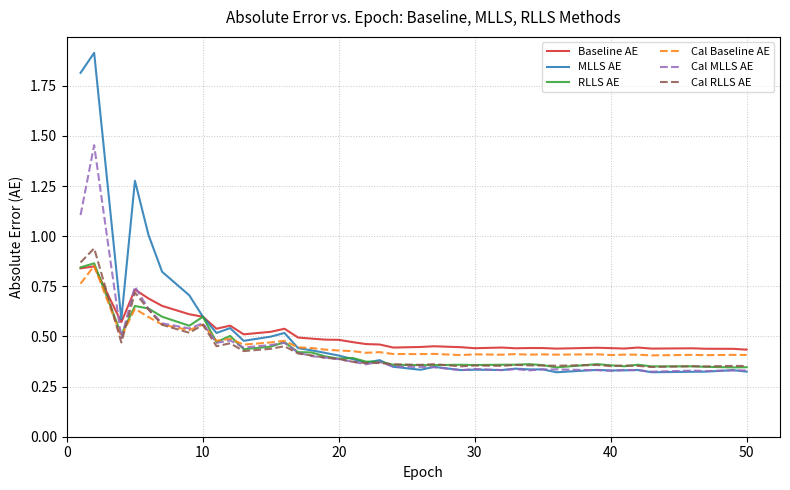

How many times do Cal MLLS AE and Cal Baseline AE cross each other?

3